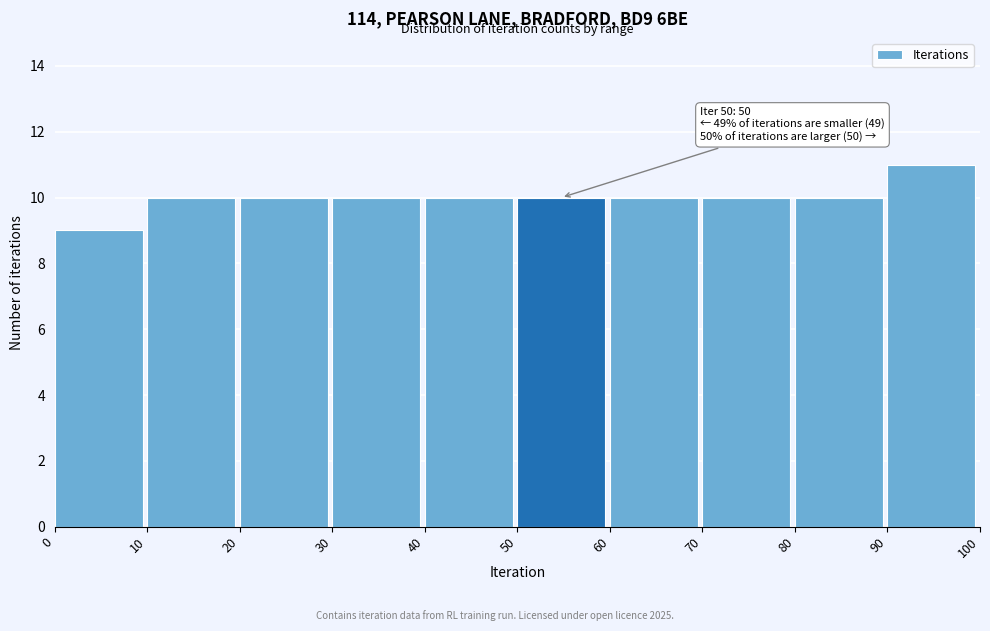

Over which range of the x-axis is the bar tallest?

90 to 100